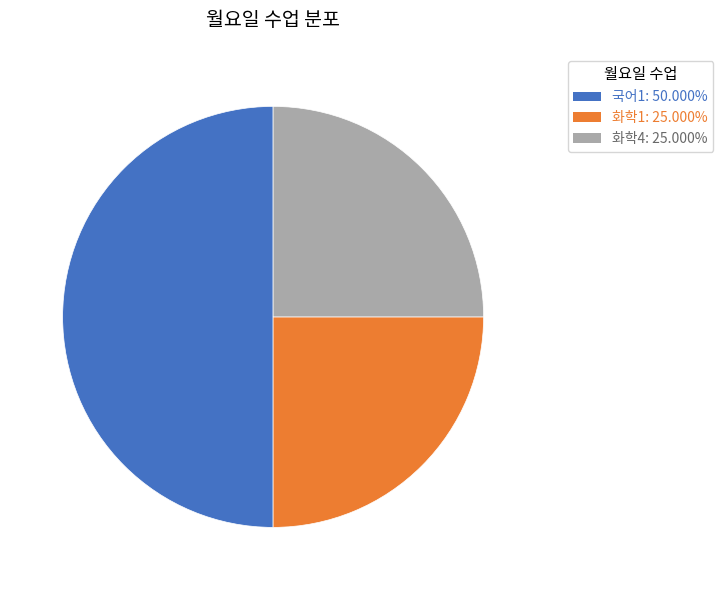

What is the largest slice in the pie chart?

국어1